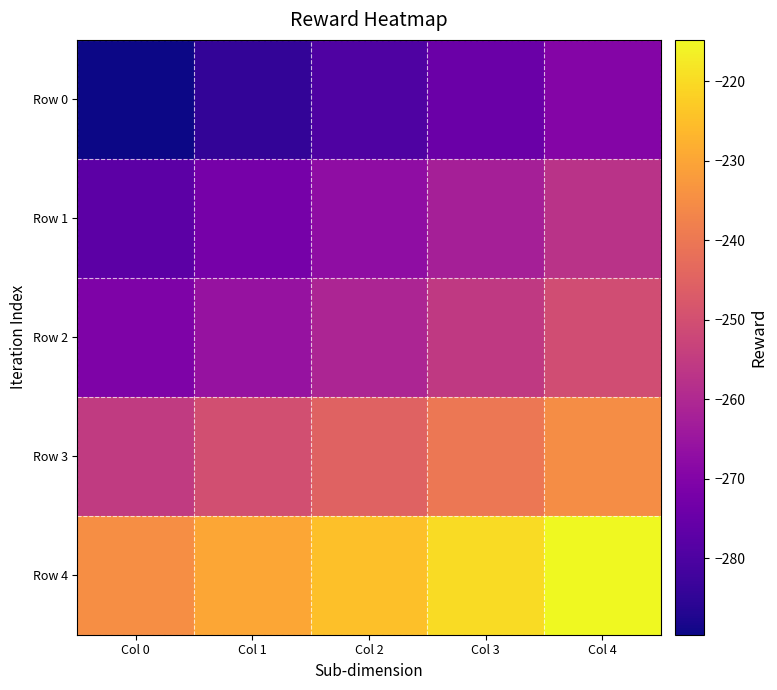

Reading left to right, extract all data points from this chart.

Row 0: Col 0=-289.6	Col 1=-284.6	Col 2=-279.6	Col 3=-274.6	Col 4=-269.6
Row 1: Col 0=-277.3	Col 1=-272.3	Col 2=-267.3	Col 3=-262.3	Col 4=-257.3
Row 2: Col 0=-270.7	Col 1=-265.7	Col 2=-260.7	Col 3=-255.7	Col 4=-250.7
Row 3: Col 0=-255.1	Col 1=-250.1	Col 2=-245.1	Col 3=-240.1	Col 4=-235.1
Row 4: Col 0=-234.8	Col 1=-229.8	Col 2=-224.8	Col 3=-219.8	Col 4=-214.8